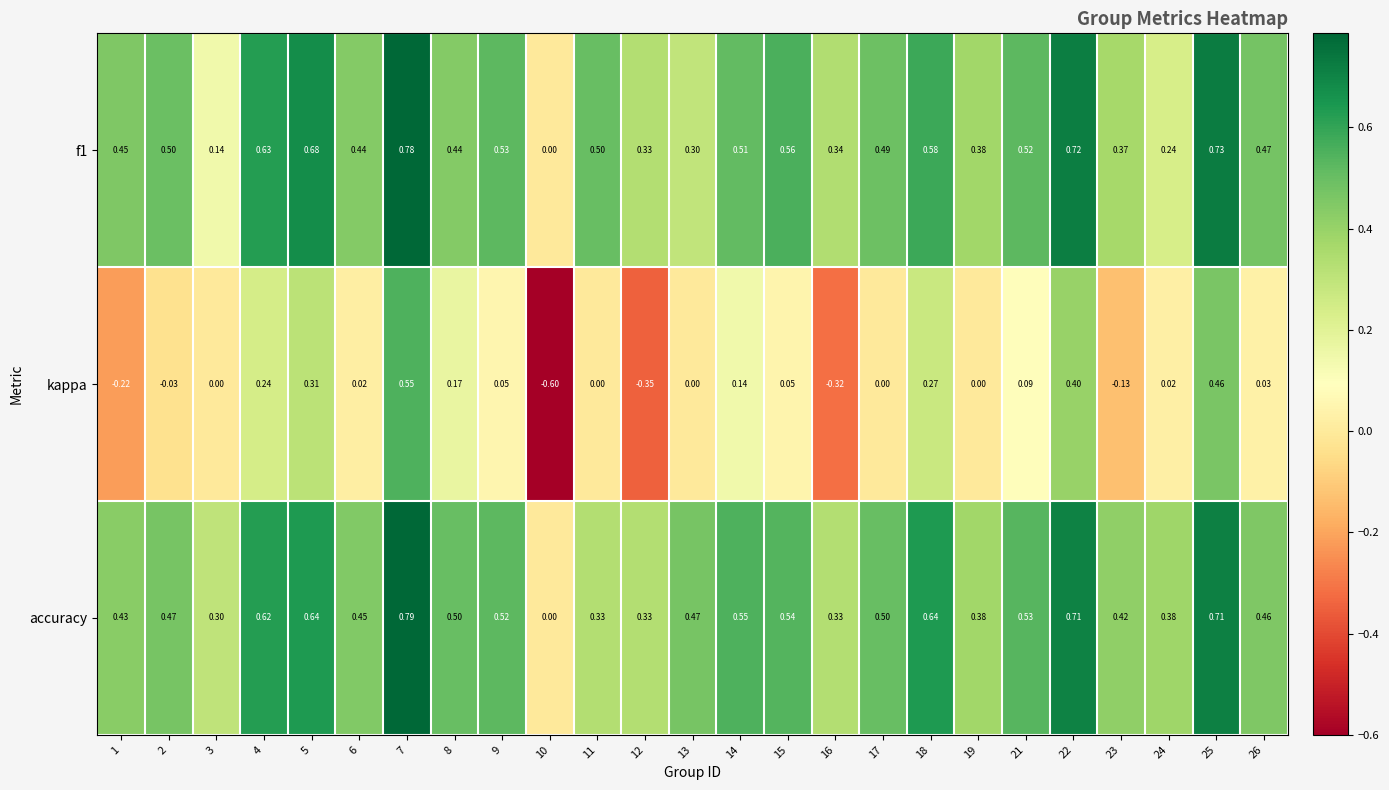

Which series has the widest spread of values?

kappa